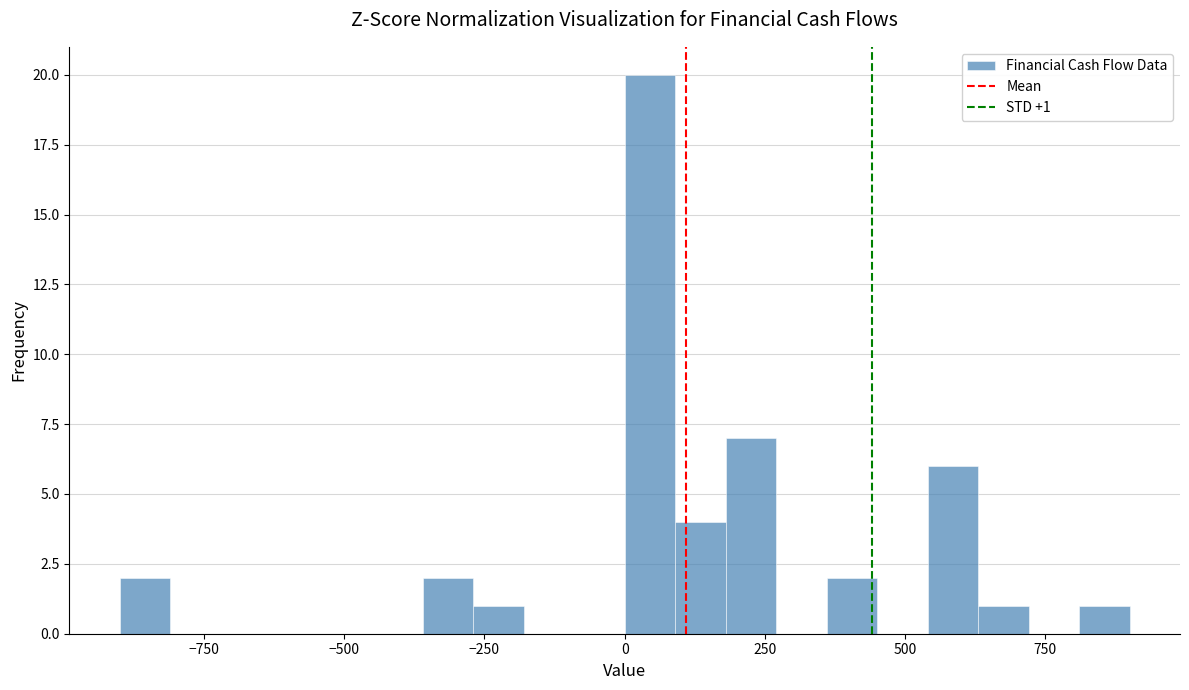

Around what value on the x-axis is the tallest bar? Give the approximate position of its centre, as read against the axis.

50